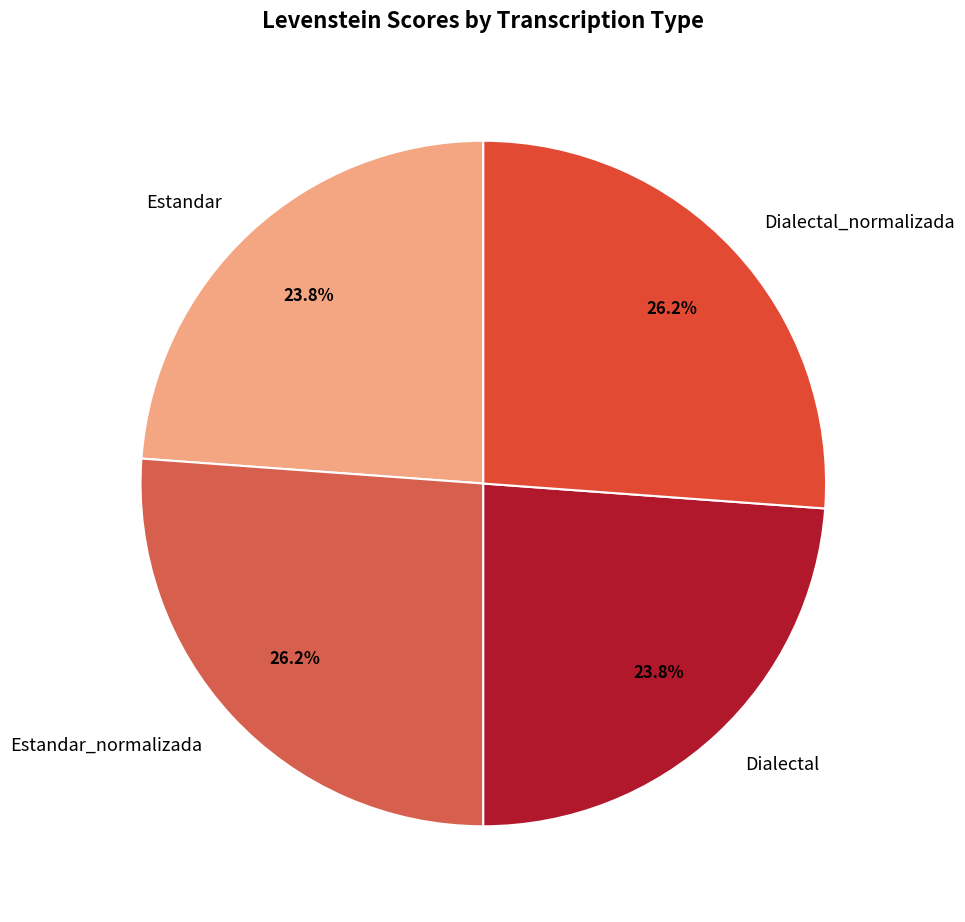

Count the number of slices in the pie.

4